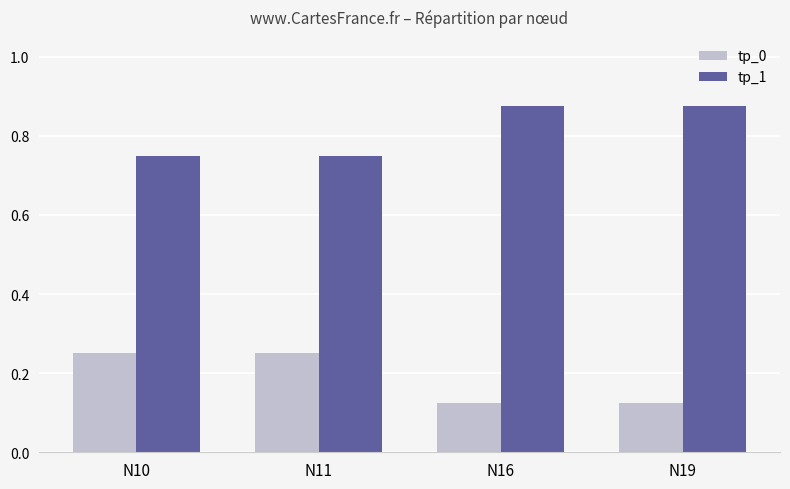

What is the difference between the highest and lowest values at N11?

0.5